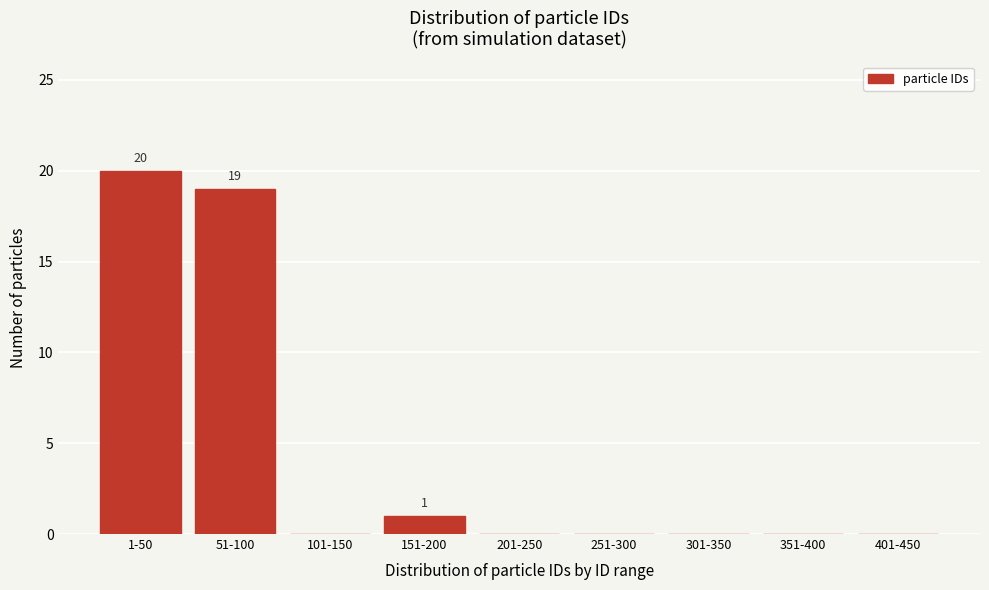

Reading left to right, transcribe all the data shown in this chart.

1-50=20	51-100=19	101-150=0	151-200=1	201-250=0	251-300=0	301-350=0	351-400=0	401-450=0